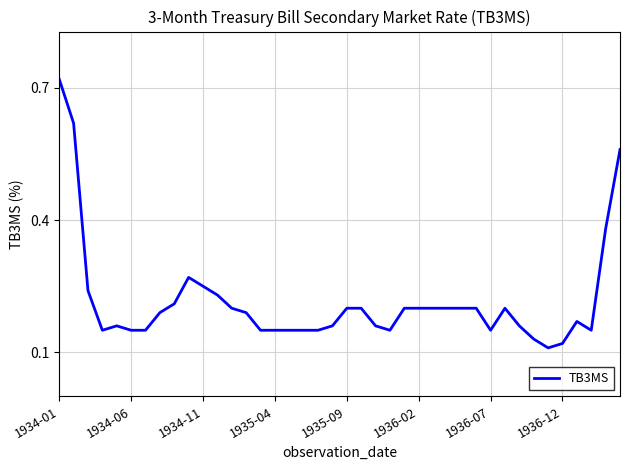

Reading left to right, what are all the values shown in this chart?

0.7	0.6	0.2	0.1	0.2	0.1	0.1	0.2	0.2	0.3	0.2	0.2	0.2	0.2	0.1	0.1	0.1	0.1	0.1	0.2	0.2	0.2	0.2	0.1	0.2	0.2	0.2	0.2	0.2	0.2	0.1	0.2	0.2	0.1	0.1	0.1	0.2	0.1	0.4	0.6